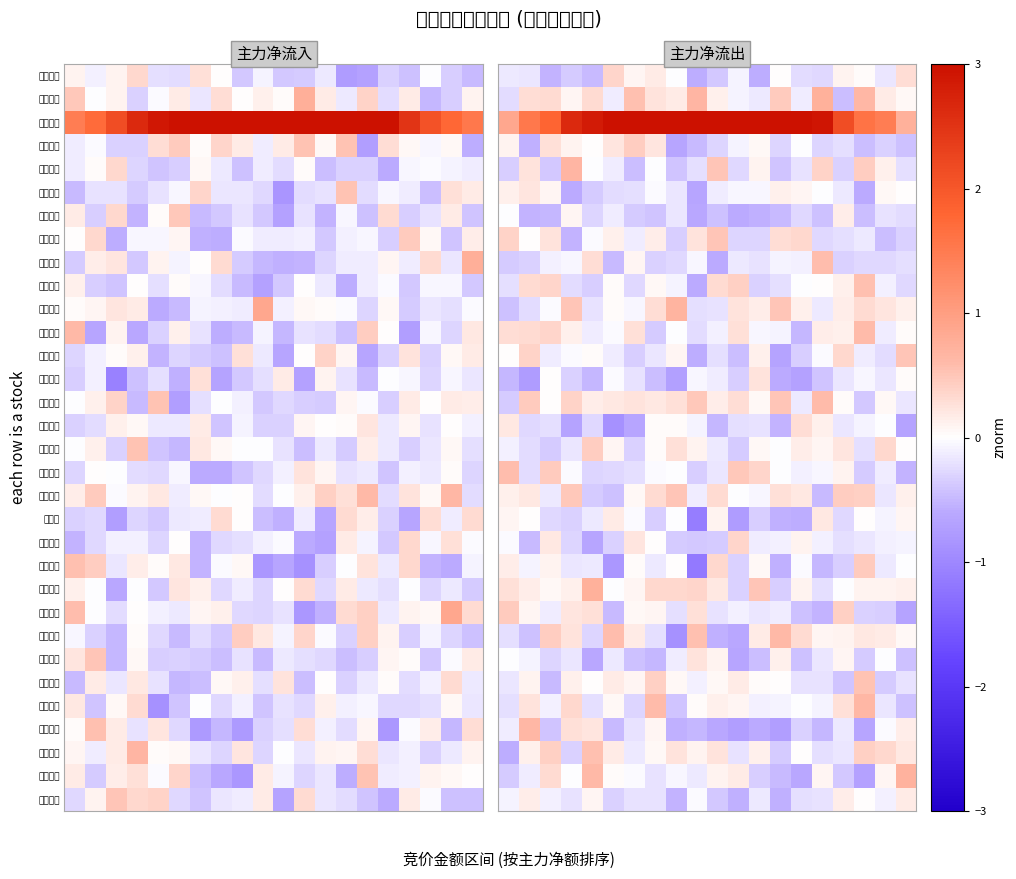

What is the spread (max minus min) of values at 16?

2.6